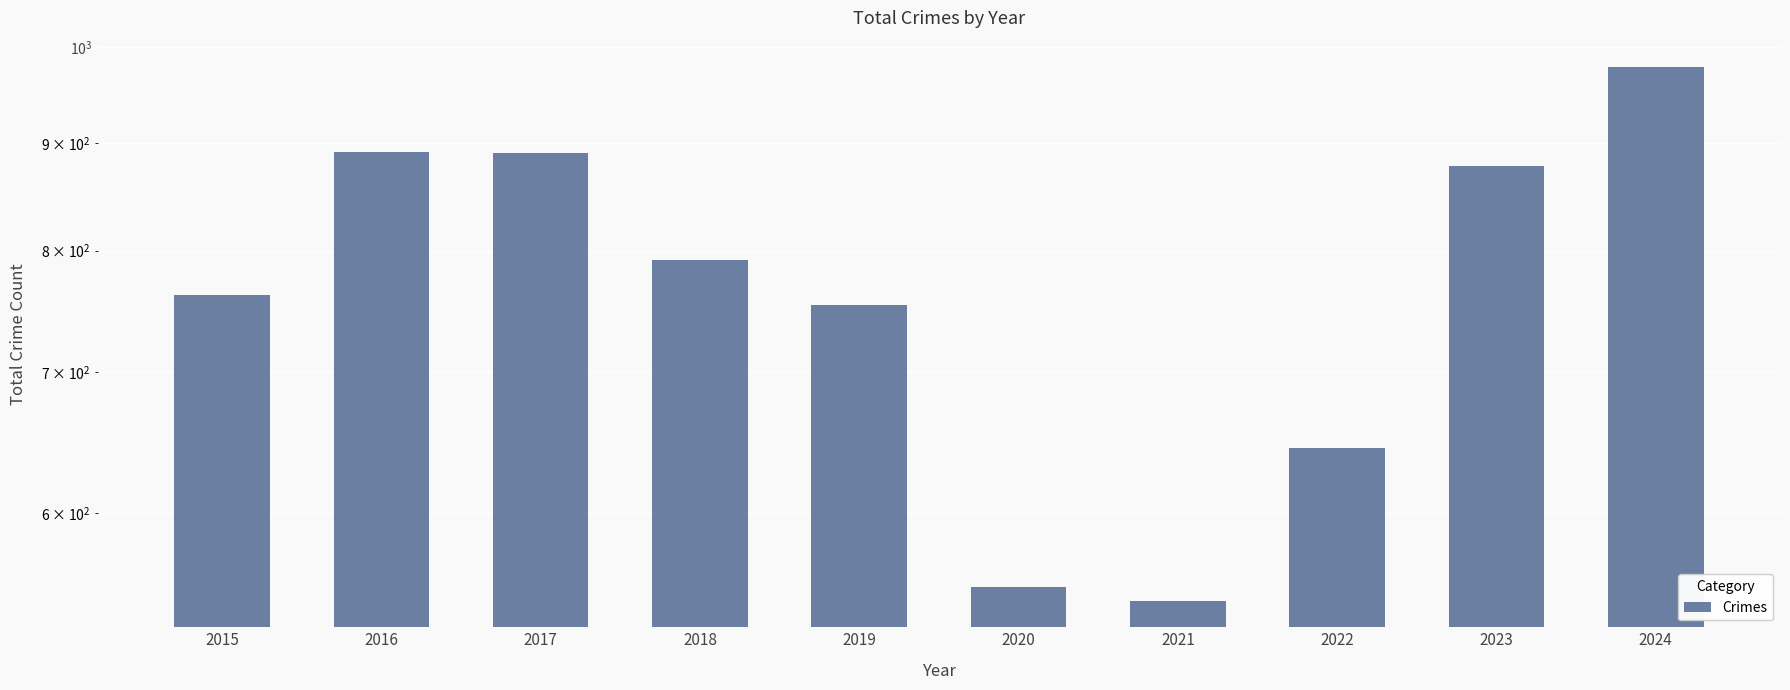

Approximately how many times larger is the value at 2016 compared to 2017?

1.0